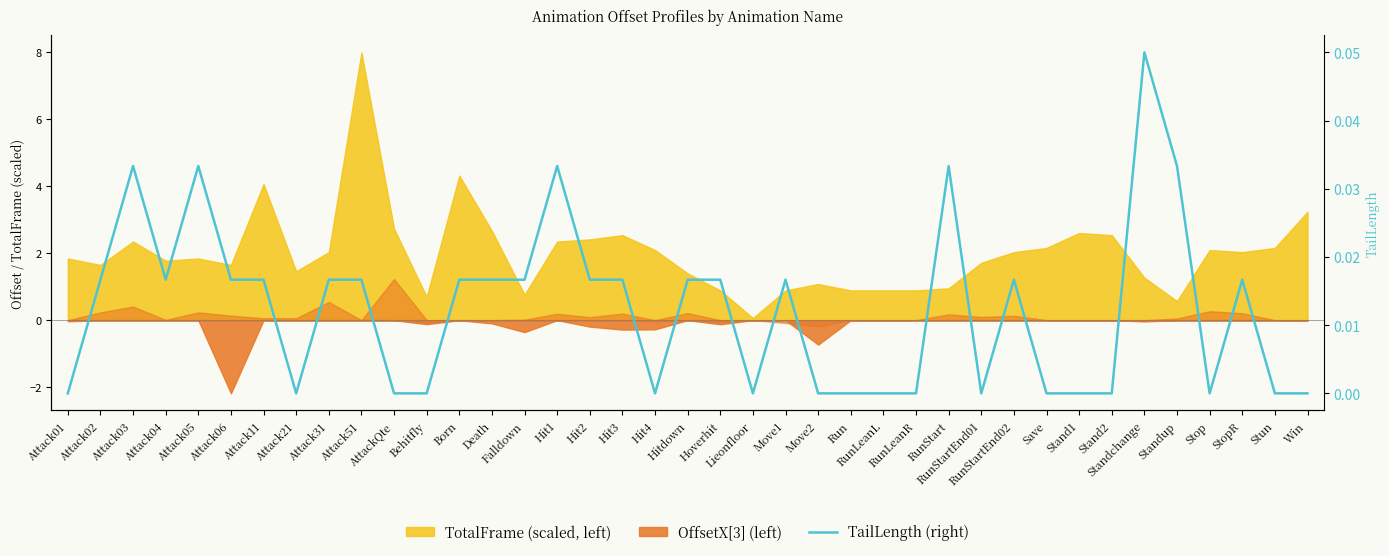

What is the label of the 29th point from the right?

AttackQte